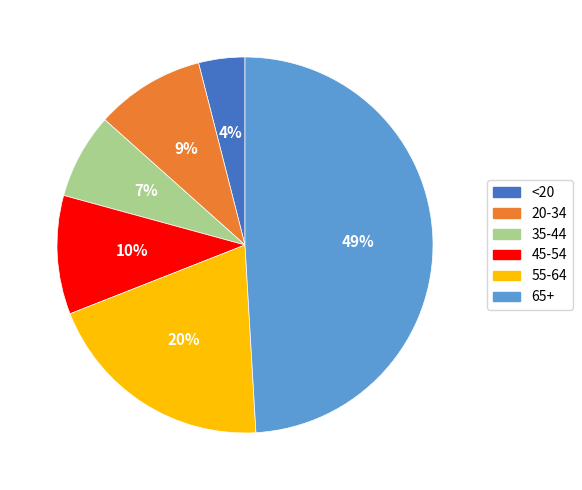

Which category has the biggest portion of the pie?

65+